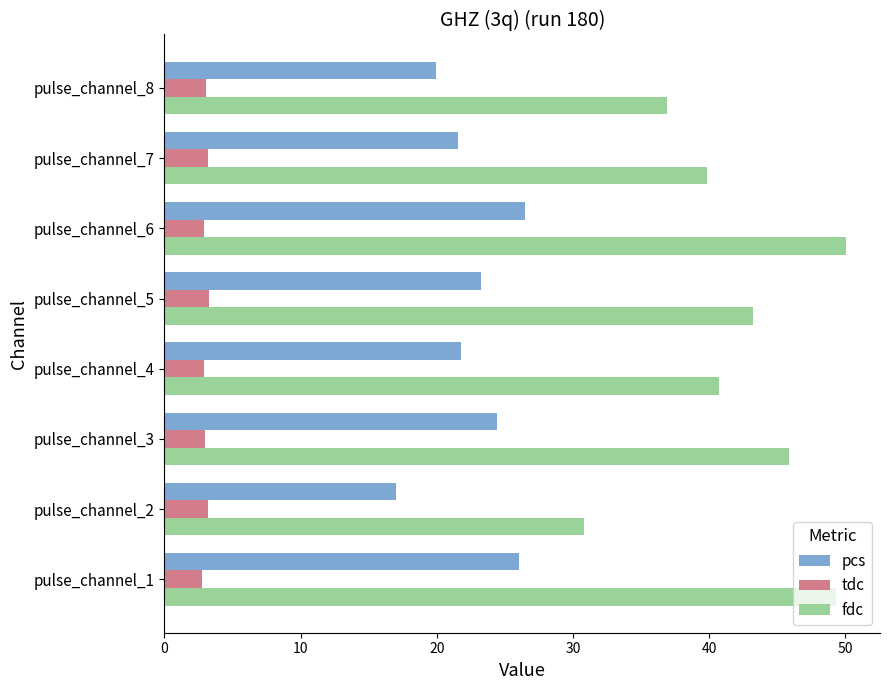

What is the highest value of the tdc series?

3.2